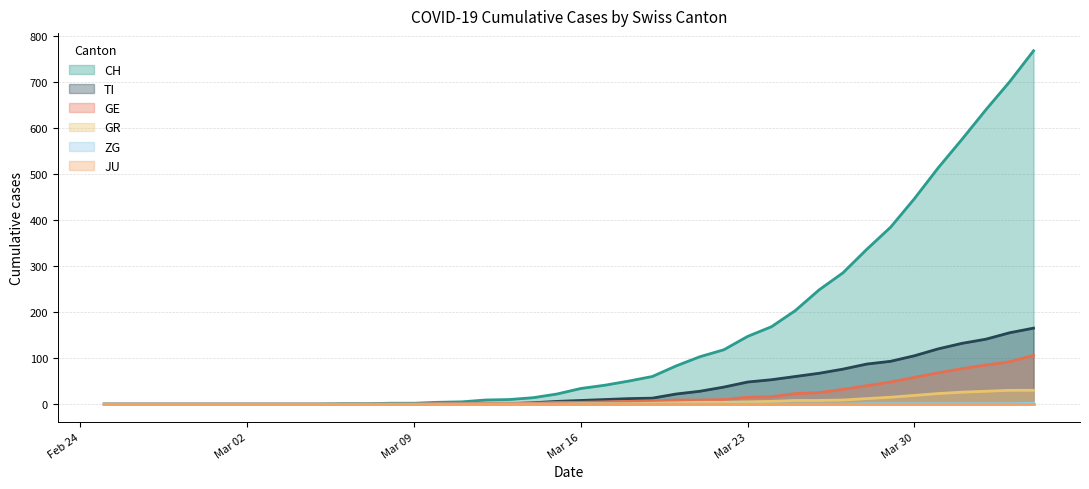

True or false: CH and TI intersect in this chart.

False